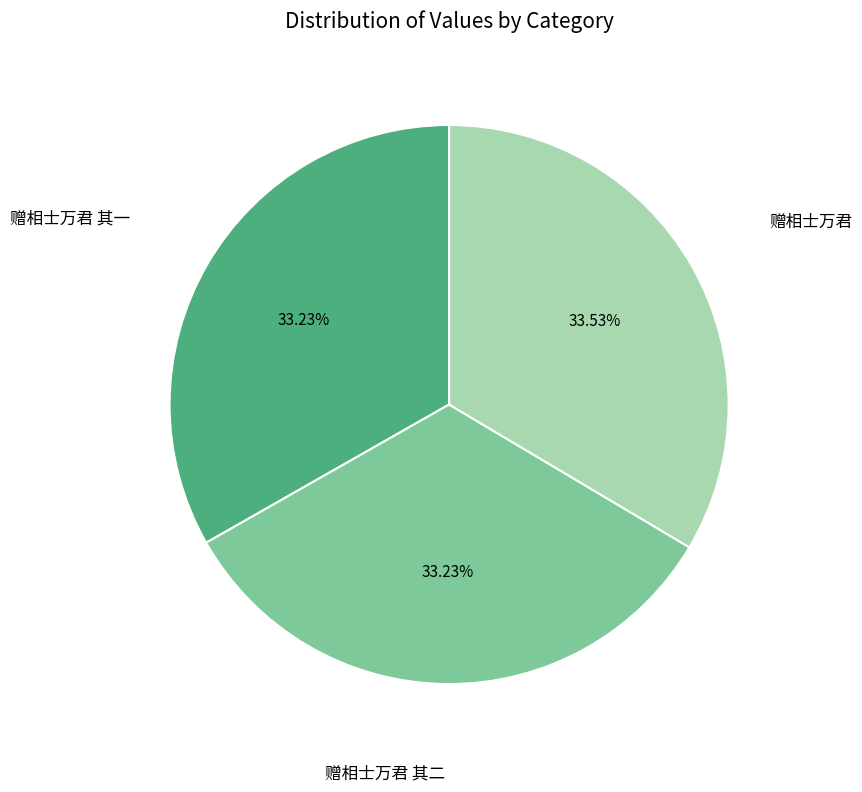

Is there a majority slice in this chart?

No